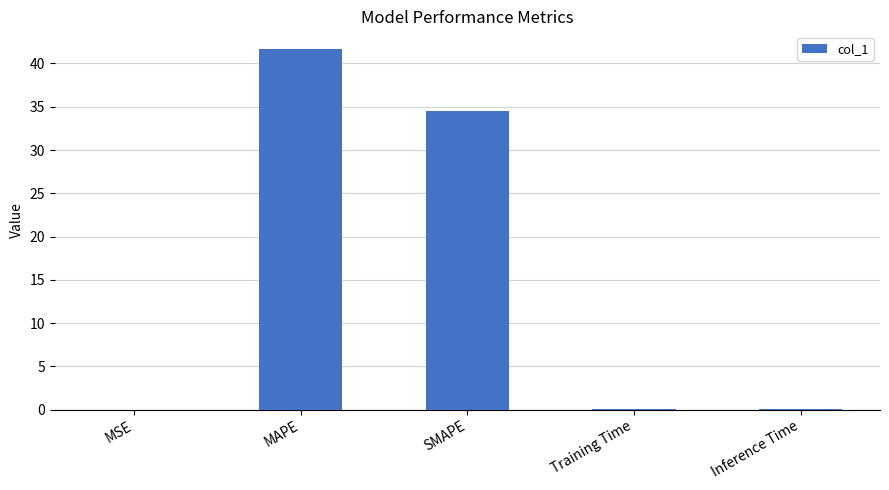

The chart shows a value of 10.4 at SMAPE. True or false?

False